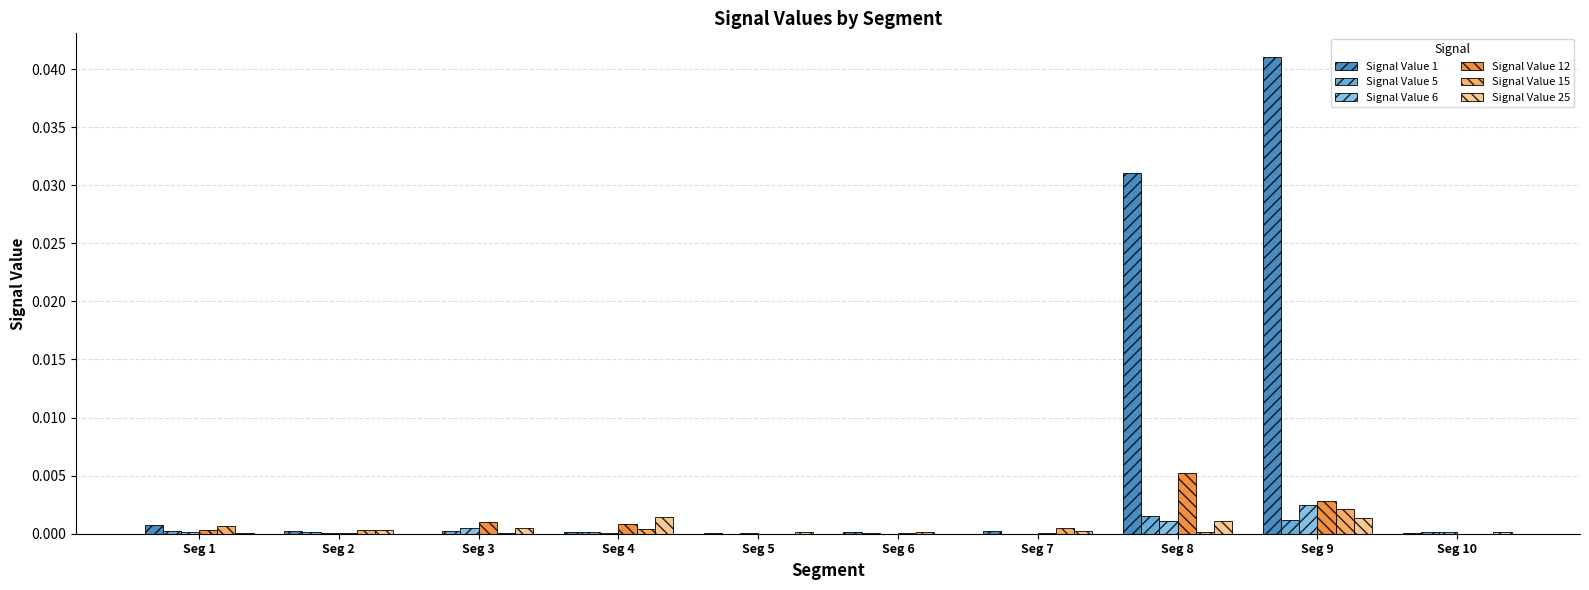

At which category does the chart reach its peak across all series?

Seg 9